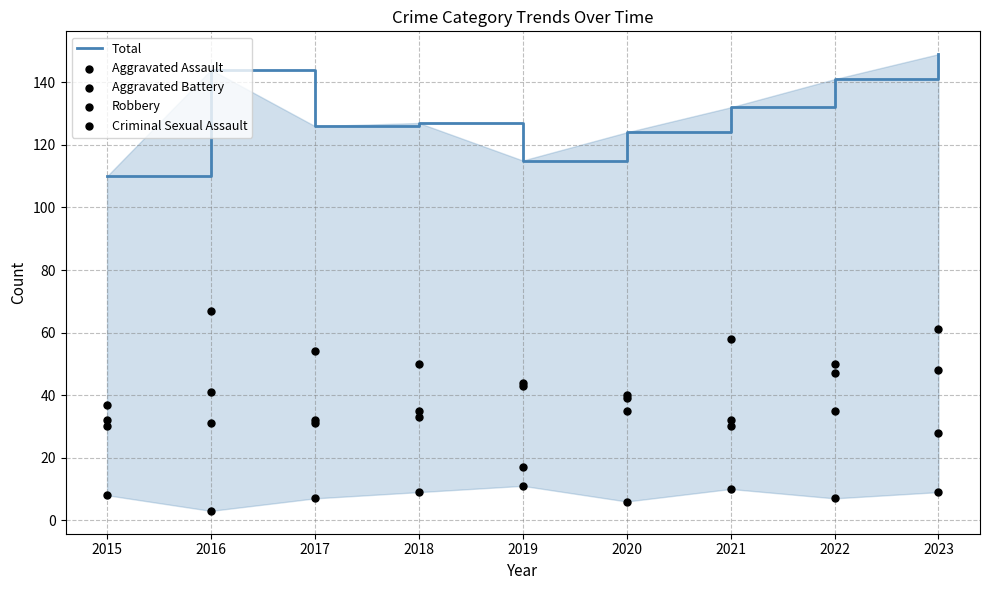

Which series reaches the maximum Y coordinate?

Total